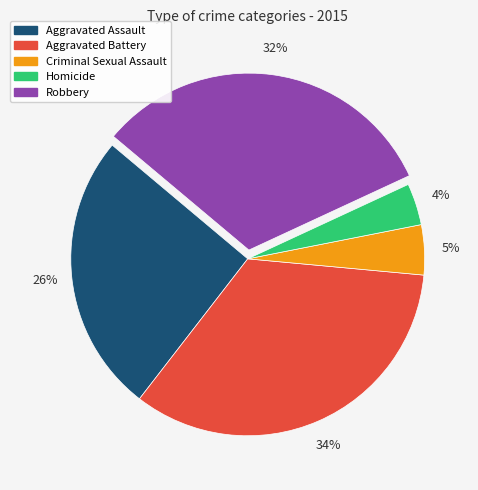

To the nearest percent, what is the difference between the largest and smallest slice percentages?

30%